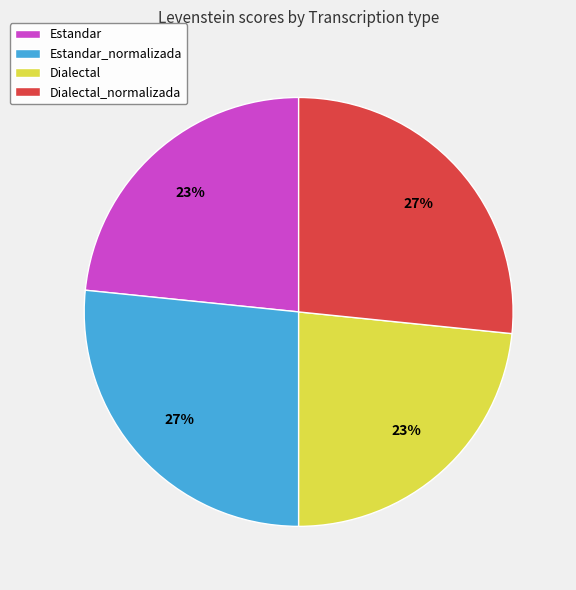

What percentage is the Estandar slice, to the nearest percent?

23%